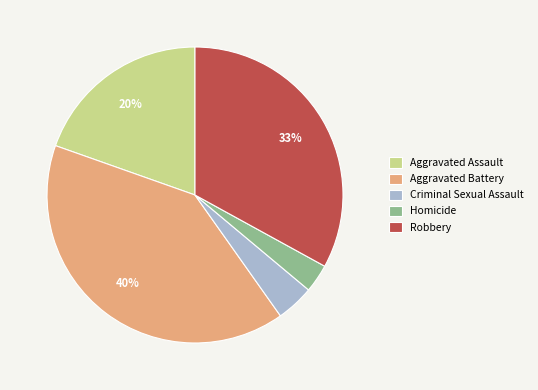

What percentage is the Robbery slice, to the nearest percent?

33%